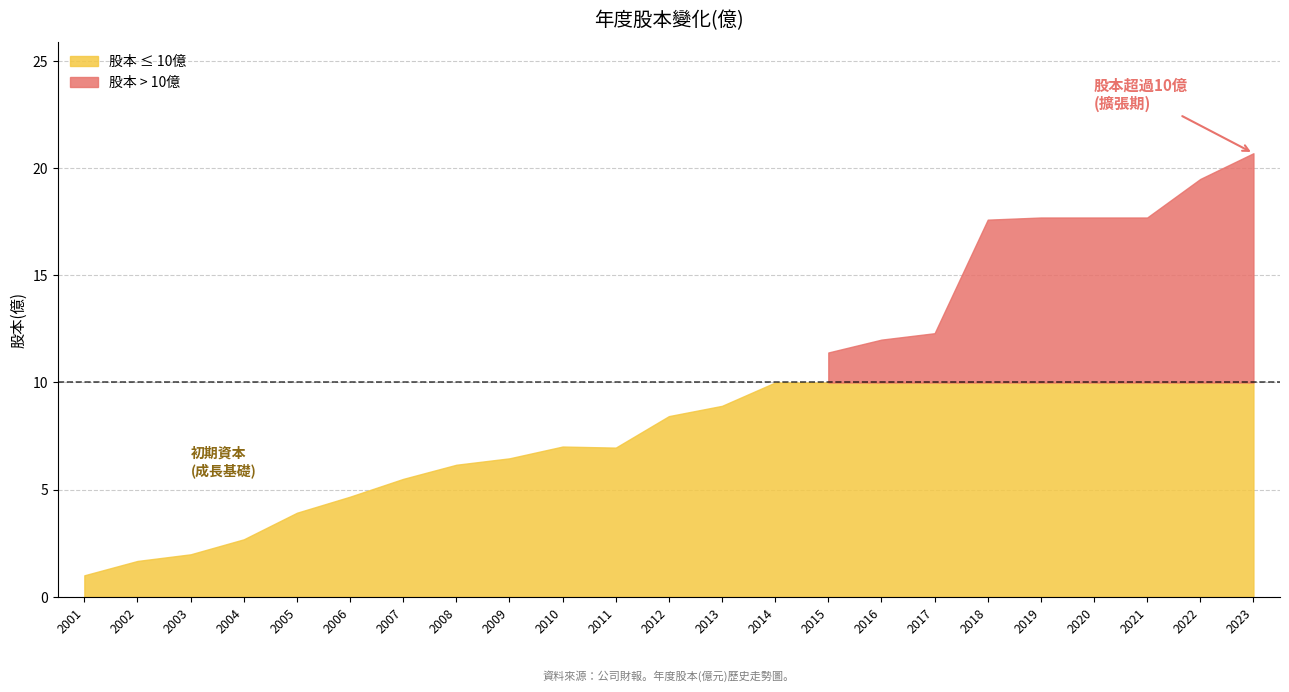

Is it true that the value at 2017 is 12.3?

True